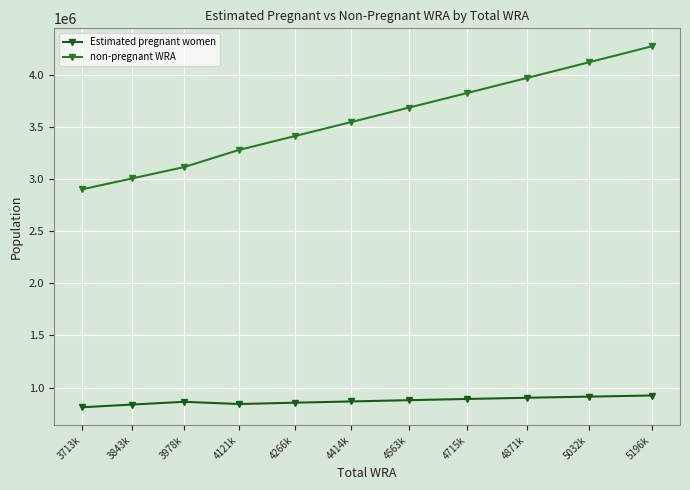

How many values in the Estimated pregnant women series are below 867108?

5